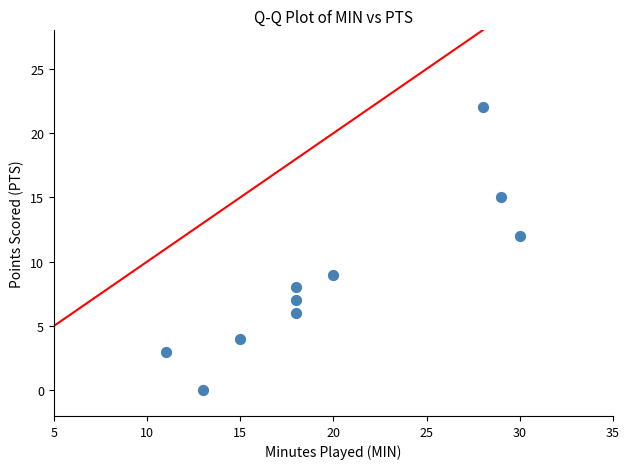

What is the range of X values (max minus min)?

19